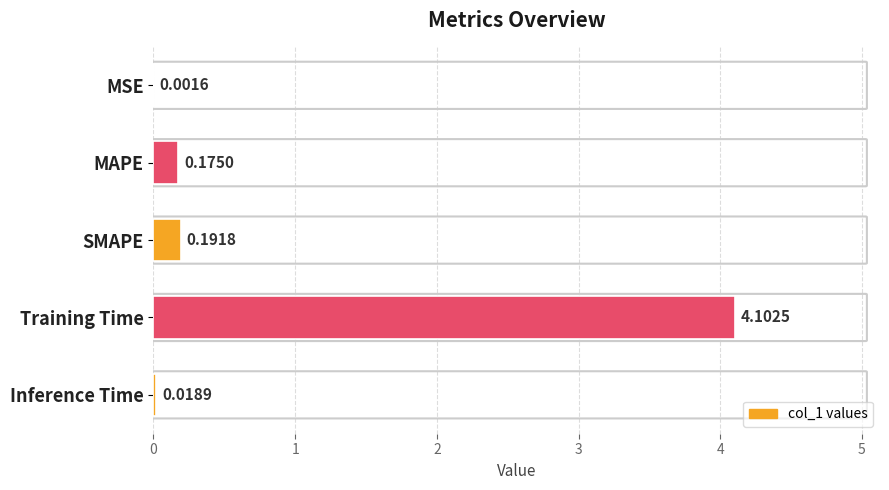

Where is the data nearest to the value 2?

SMAPE